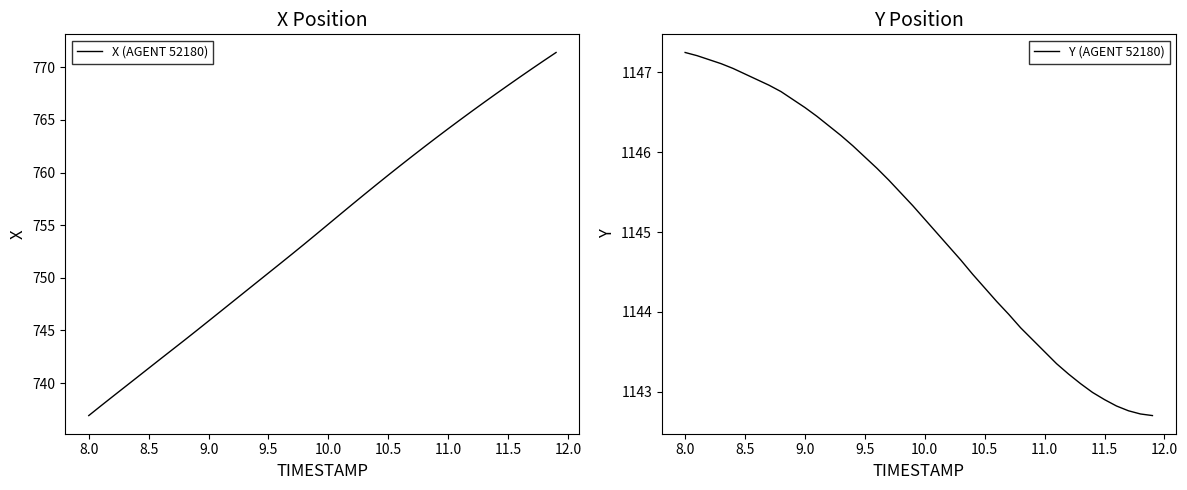

True or false: X (AGENT 52180) has a value of 520.4 at 10.0.

False